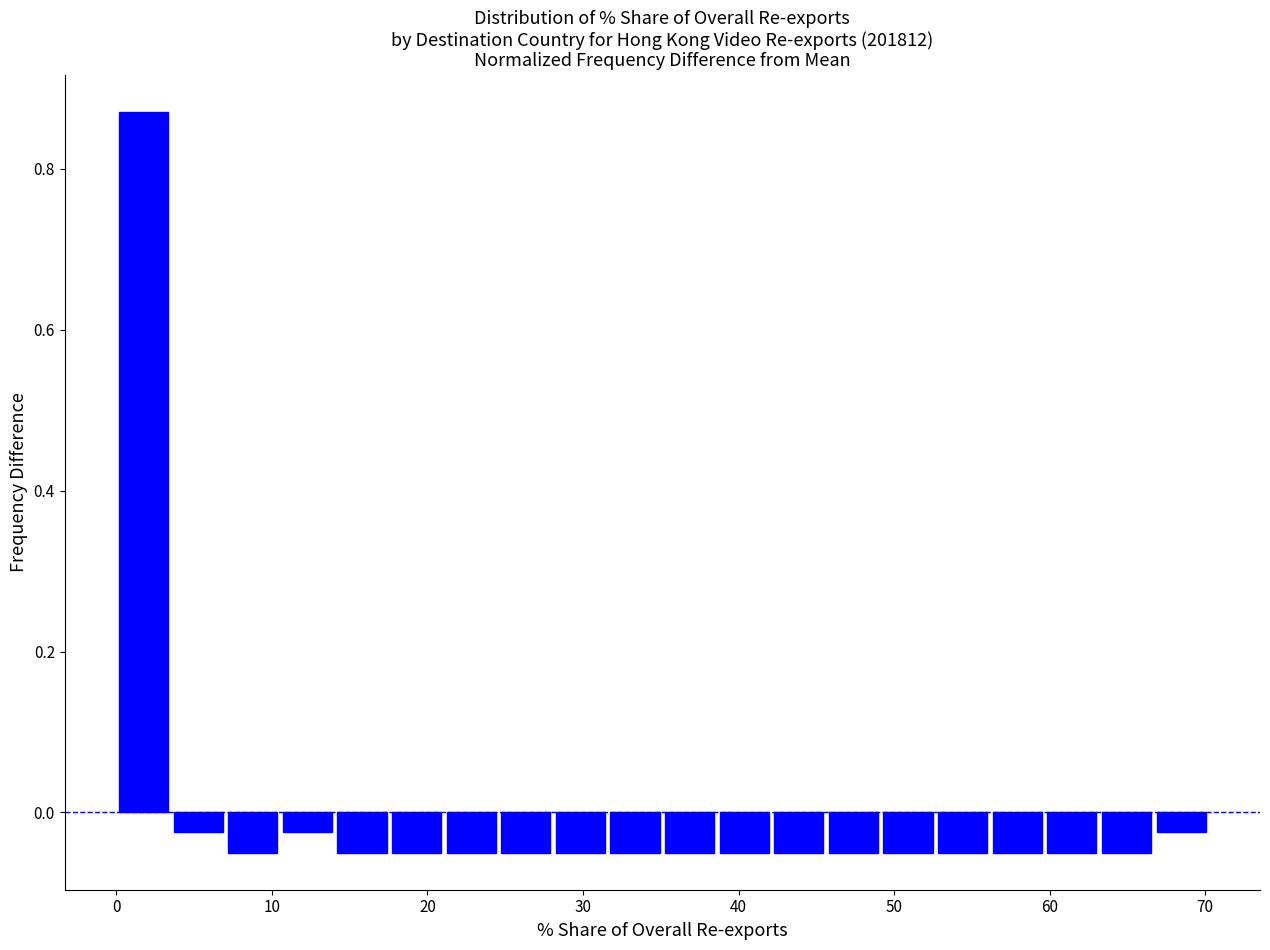

Around what value on the x-axis is the tallest bar? Give the approximate position of its centre, as read against the axis.

2